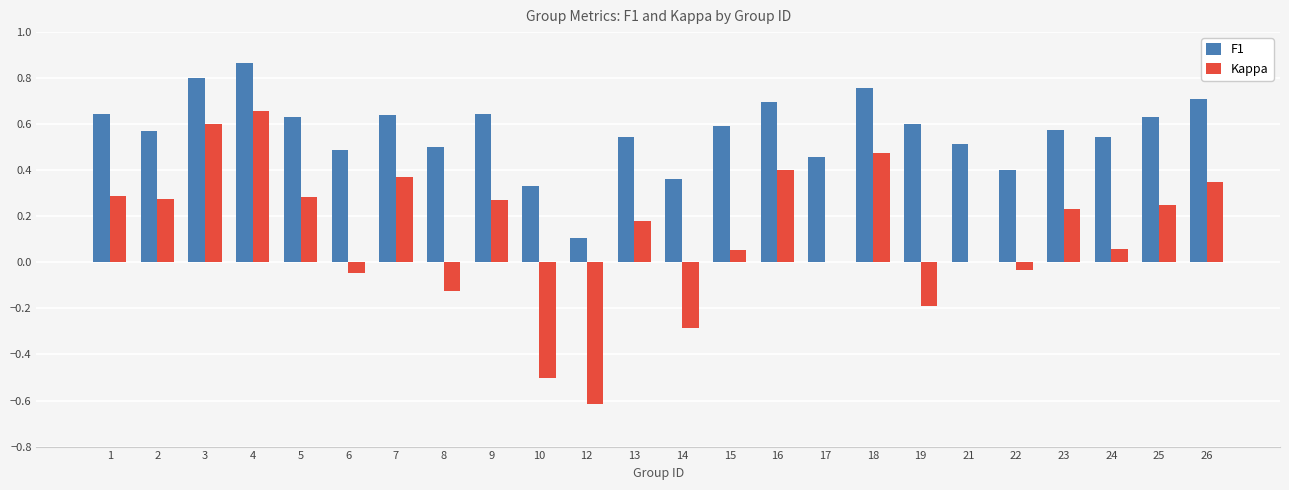

What is the sum of the F1 values at 25 and 6?

1.1